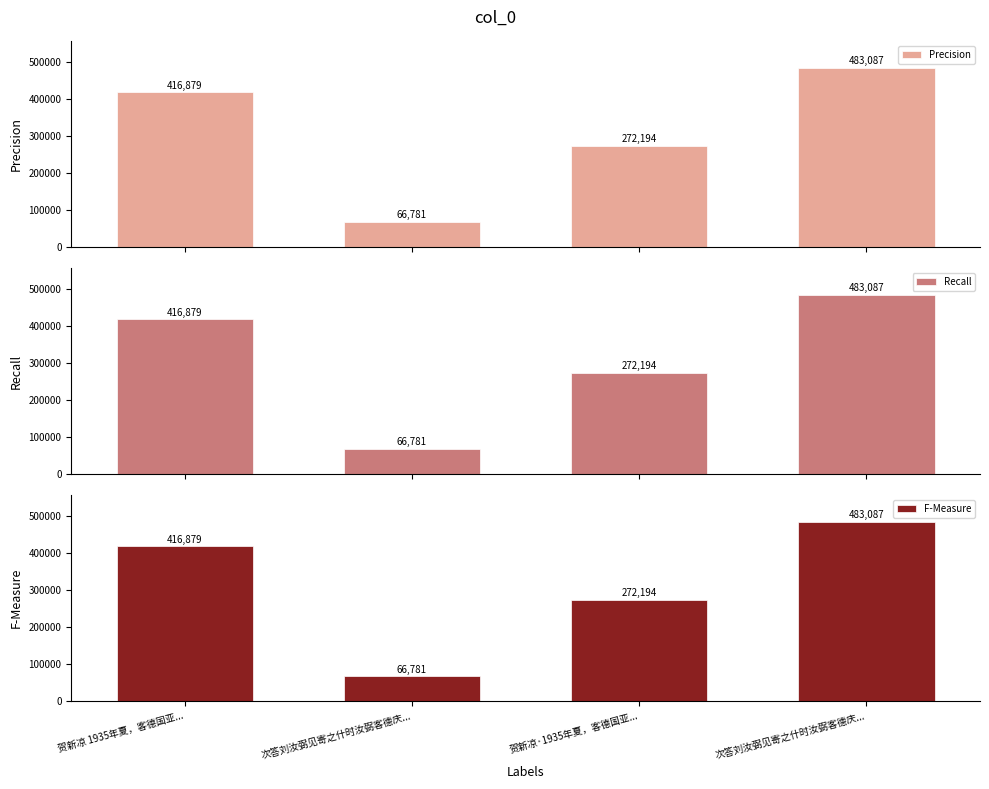

The value of Recall at 贺新凉·1935年夏，客德国亚... is 156818. True or false?

False